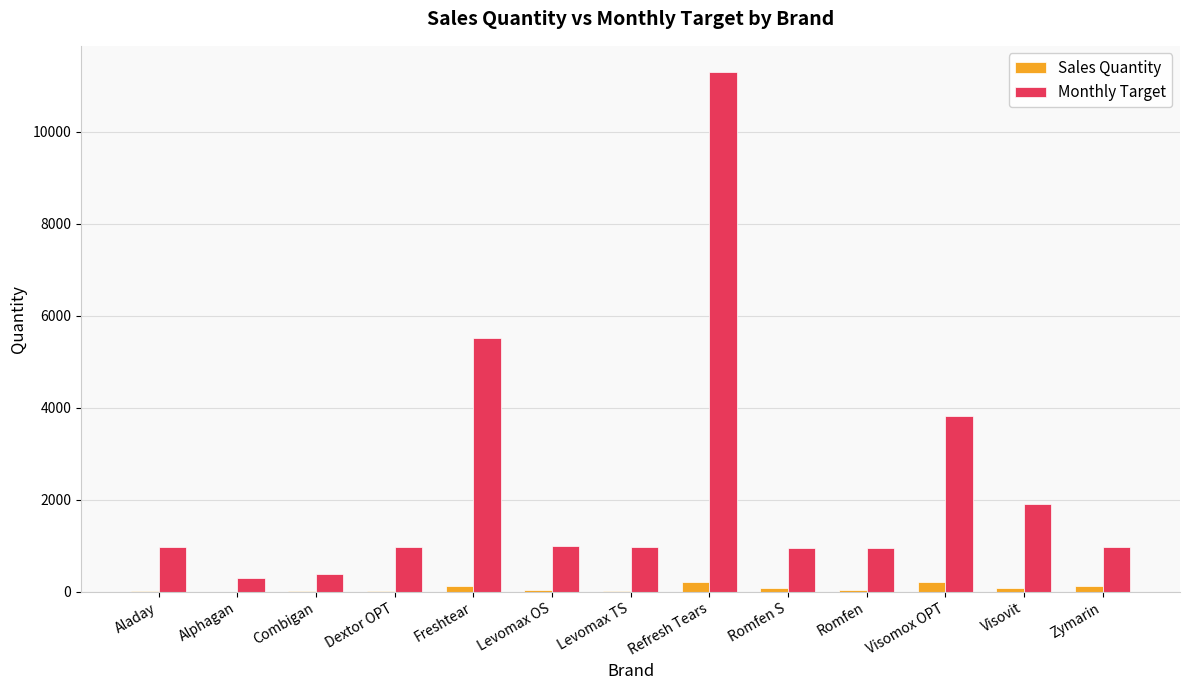

How many distinct data groups are displayed?

2